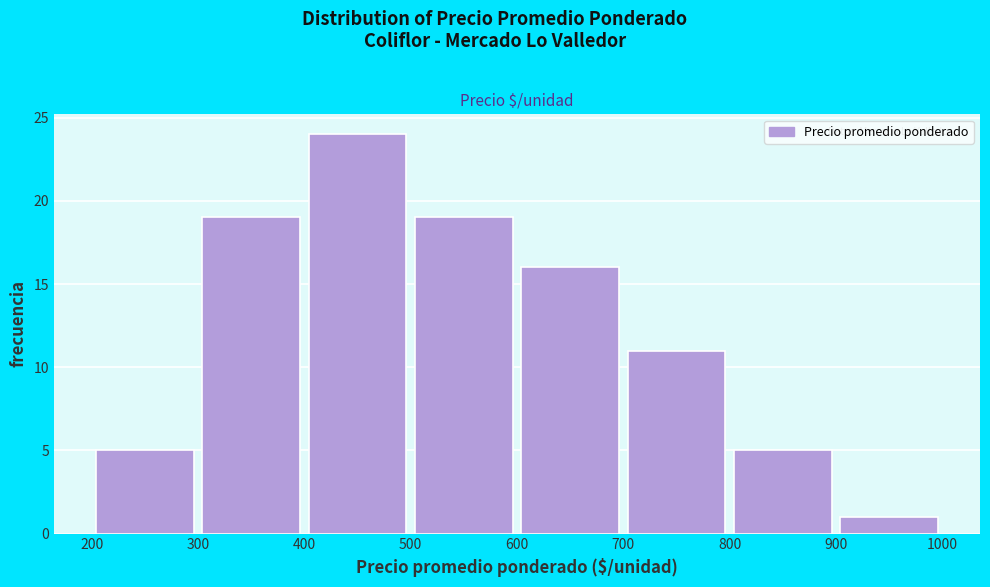

How tall is the bar that spans 900 to 1000 on the x-axis? The values are not printed on the chart, so give them approximately, as read against the axis.

1